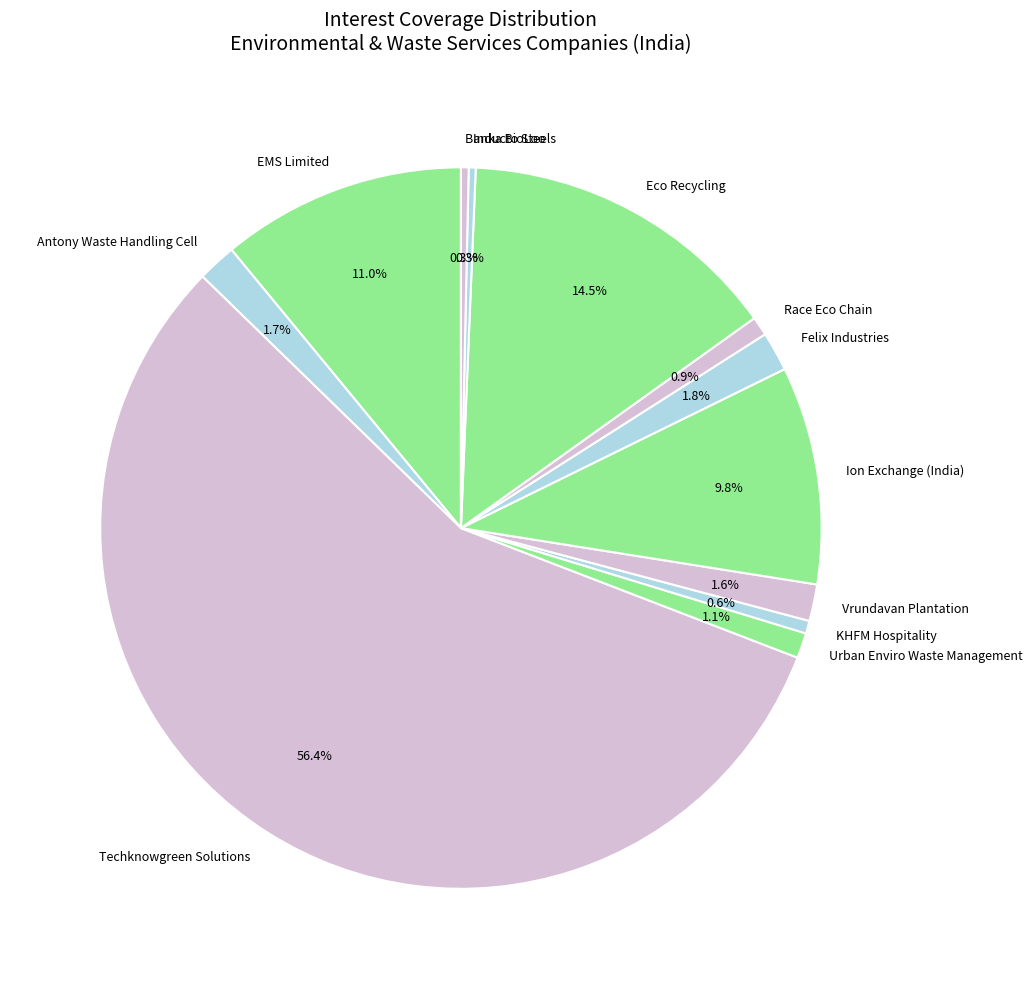

To the nearest percent, what portion does Ion Exchange (India) represent?

10%